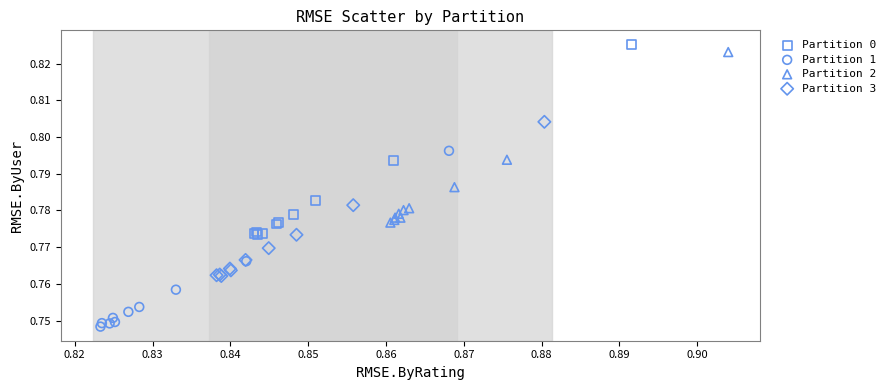

What are all the series names shown in the legend?

Partition 0, Partition 1, Partition 2, Partition 3